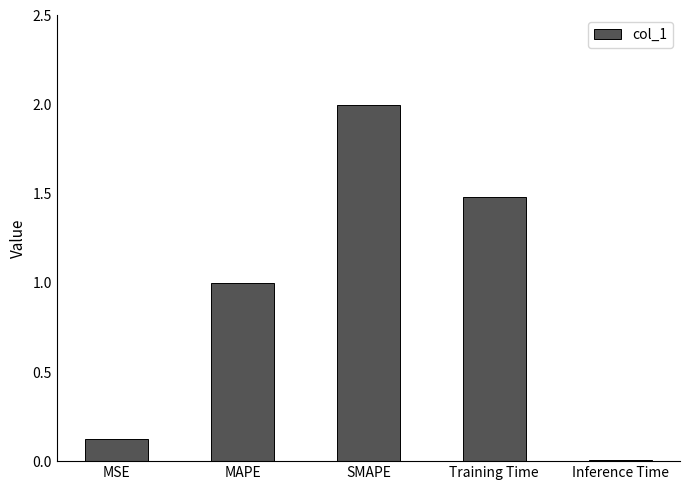

List the labels in order of value, largest first.

SMAPE, Training Time, MAPE, MSE, Inference Time